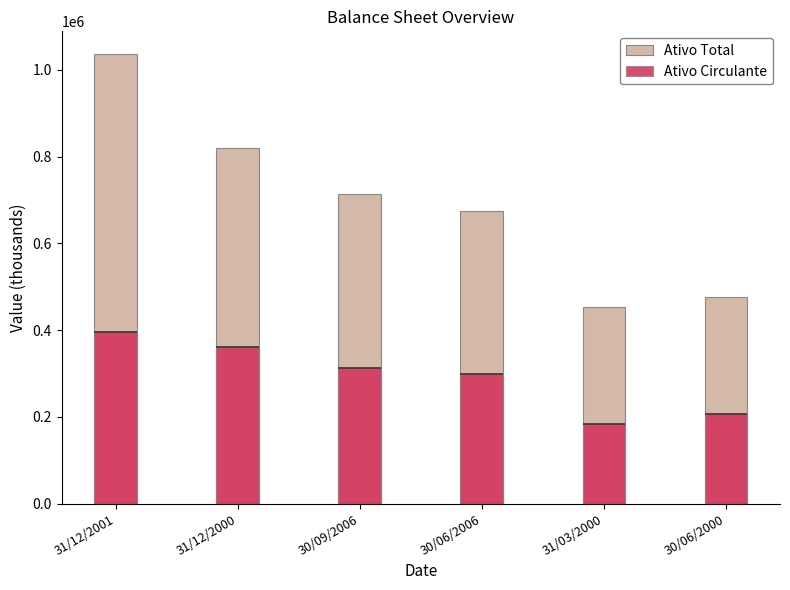

How many bars are there in each group?

2